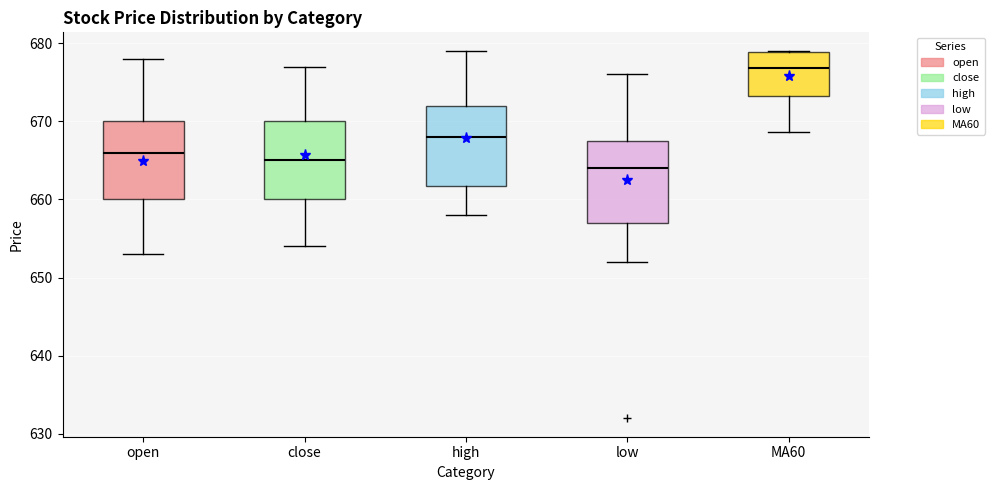

Where does the median line of the box for MA60 sit on the y-axis? The values are not printed on the chart, so give them approximately, as read against the axis.

677